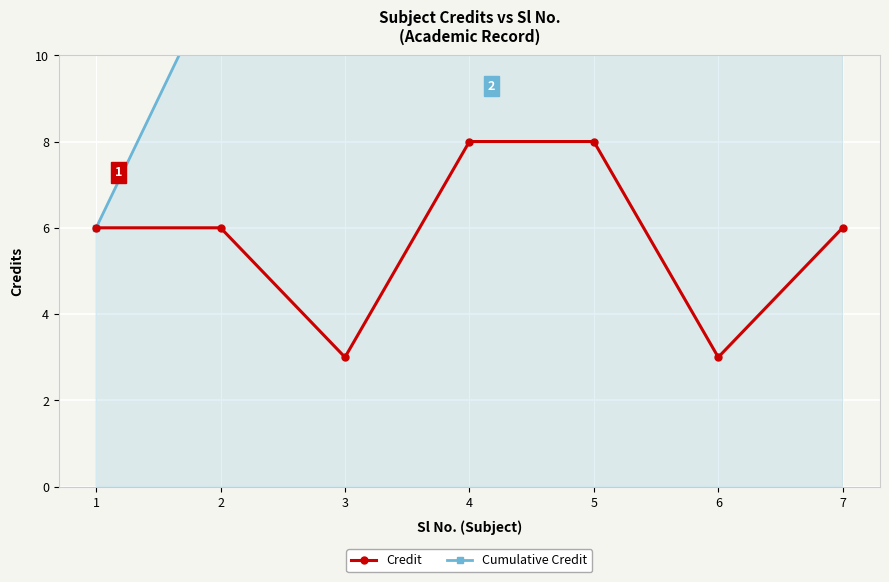

Which series changed the most between 1 and 4?

Cumulative Credit